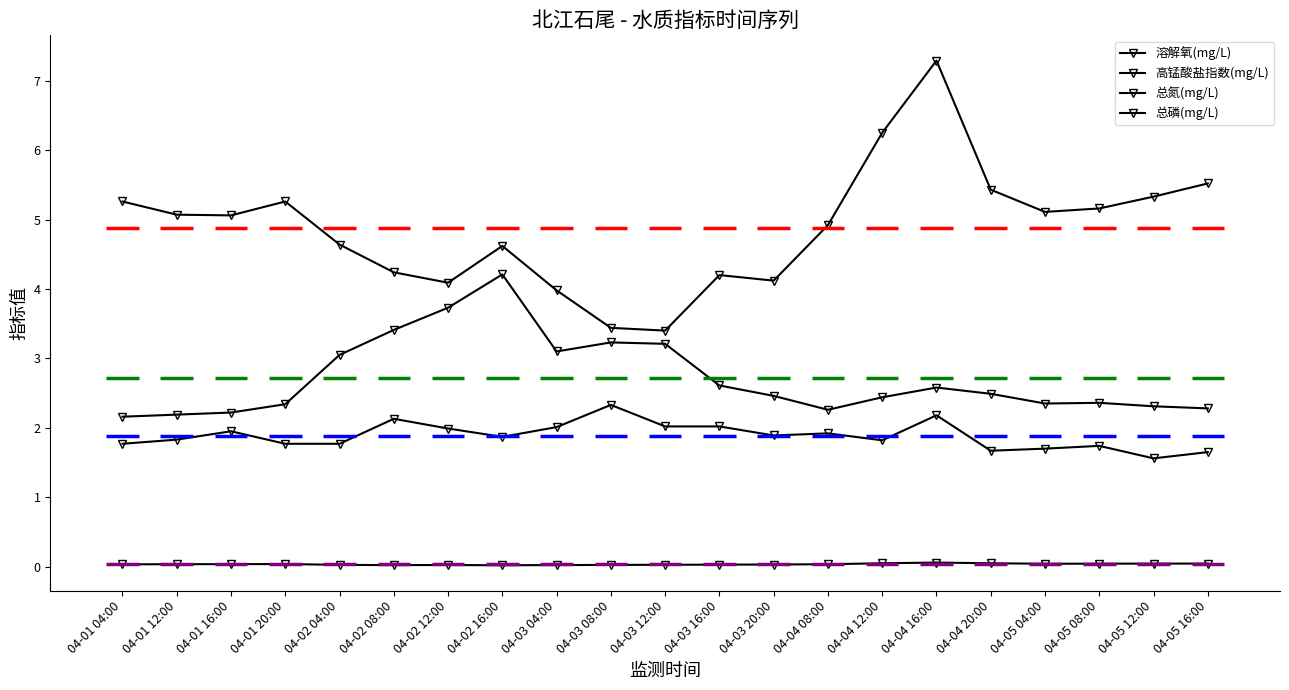

List the series in order of their overall mean, highest first.

溶解氧(mg/L), 总氮(mg/L), 高锰酸盐指数(mg/L), 总磷(mg/L)